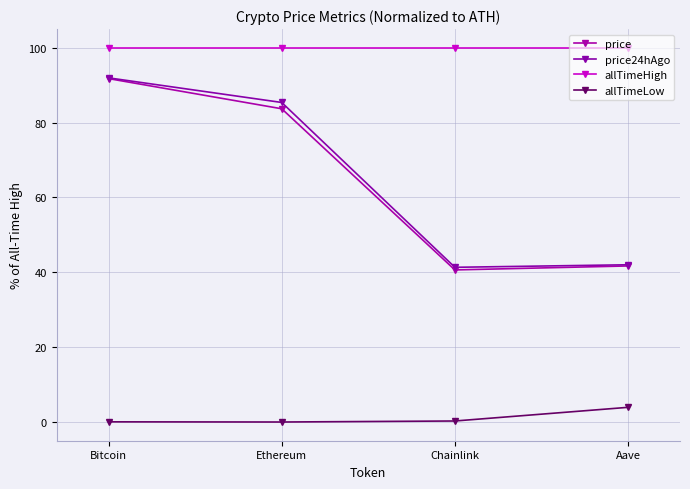

What is the greatest value displayed?

100.0